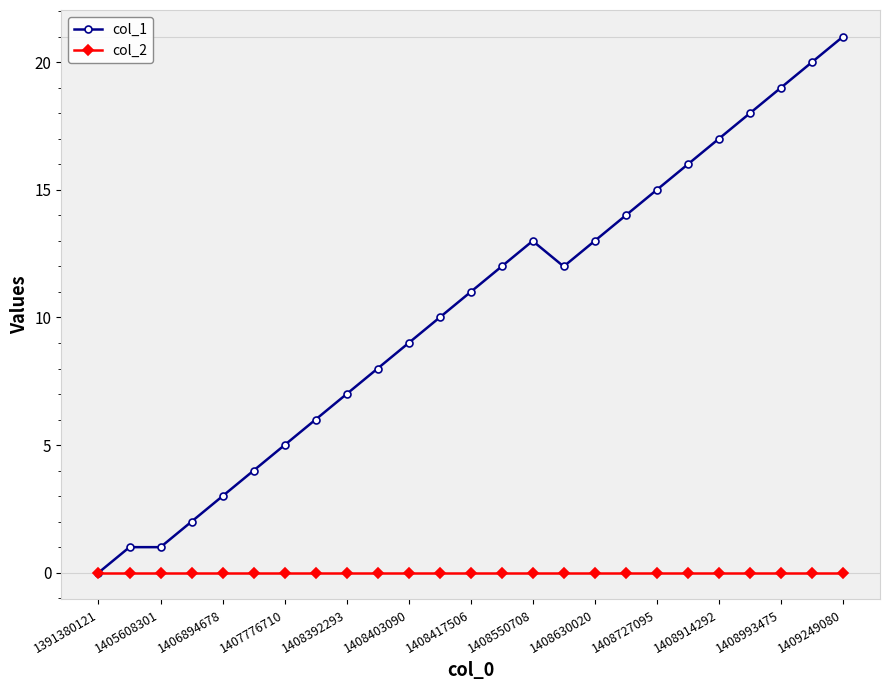

Does the chart have visible grid lines?

No